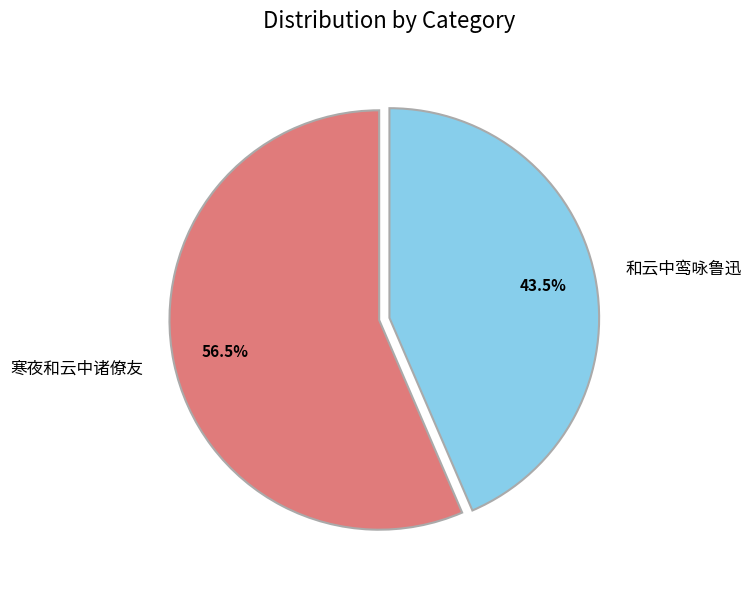

How many slices are in this pie chart?

2